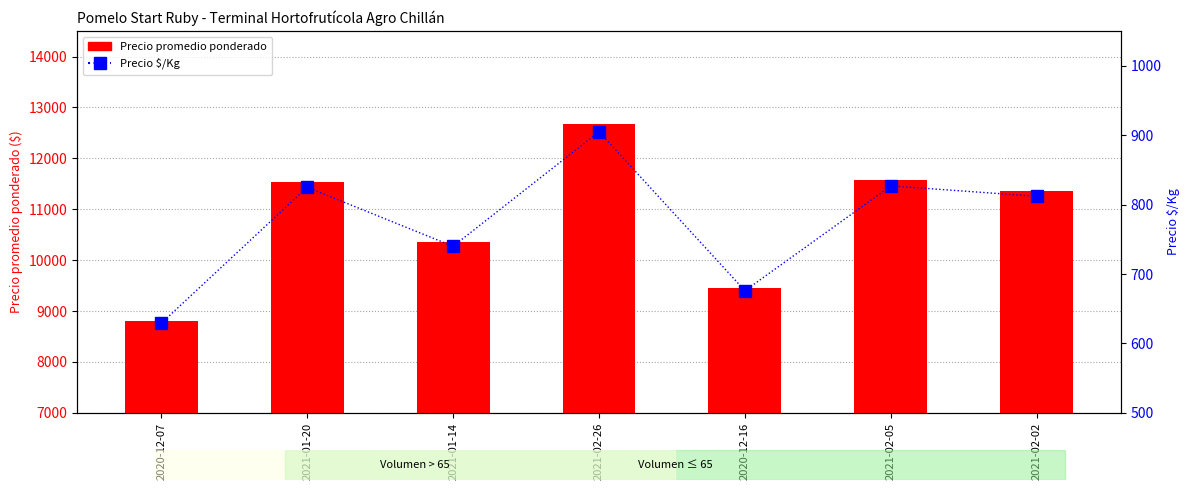

True or false: Precio promedio ponderado has a value of 15161 at 2020-12-16.

False